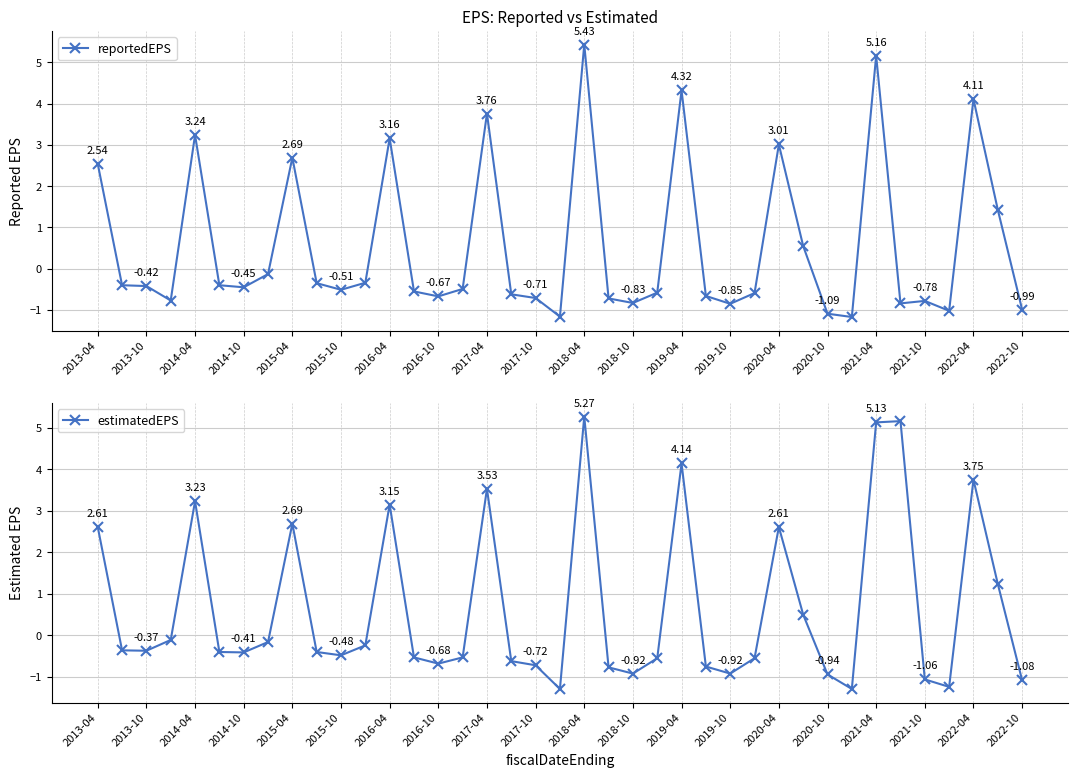

How many negative values does the reportedEPS series have?

27